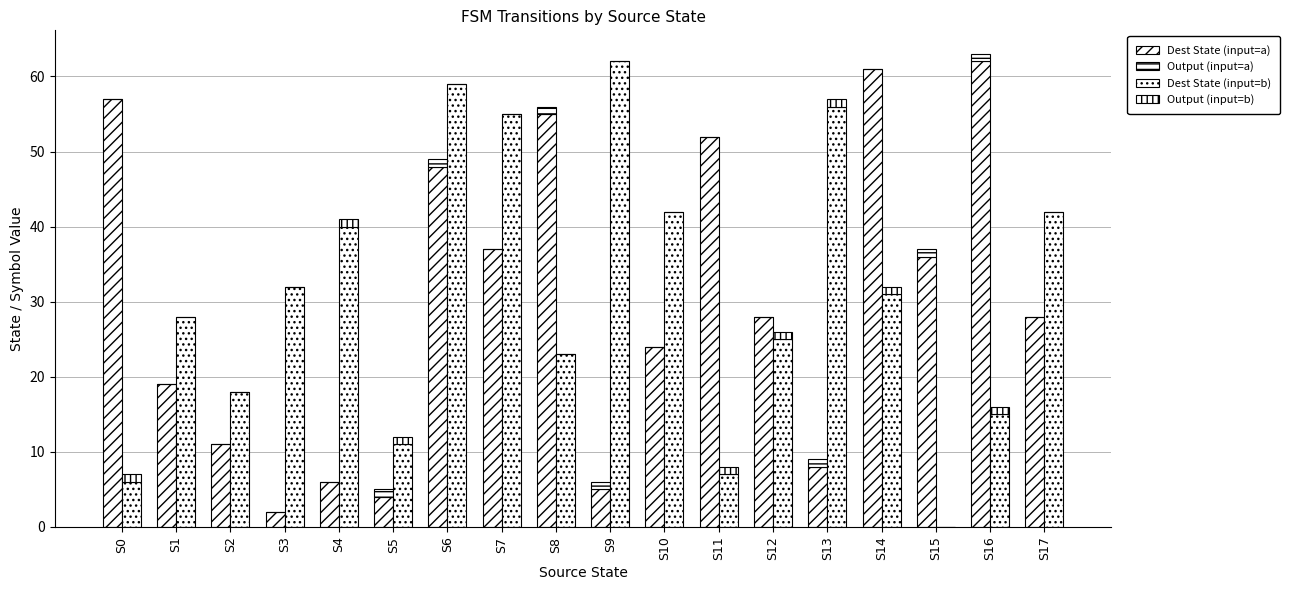

How many bars are there in total?

72